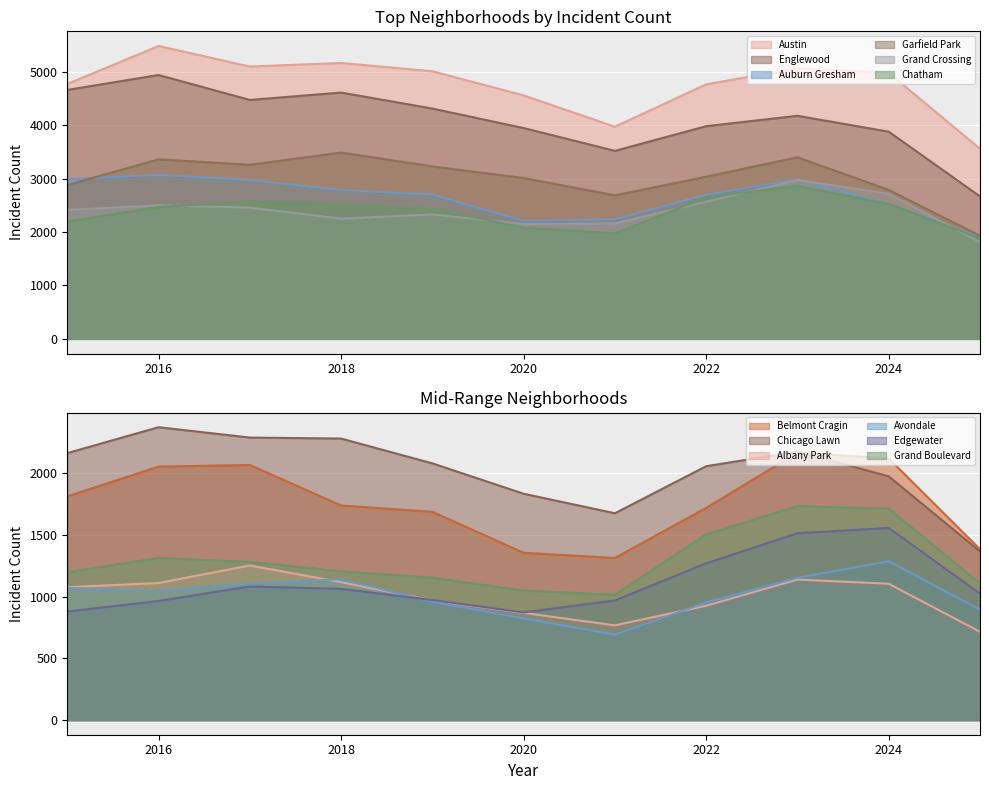

What is the maximum value shown in the chart?

5481